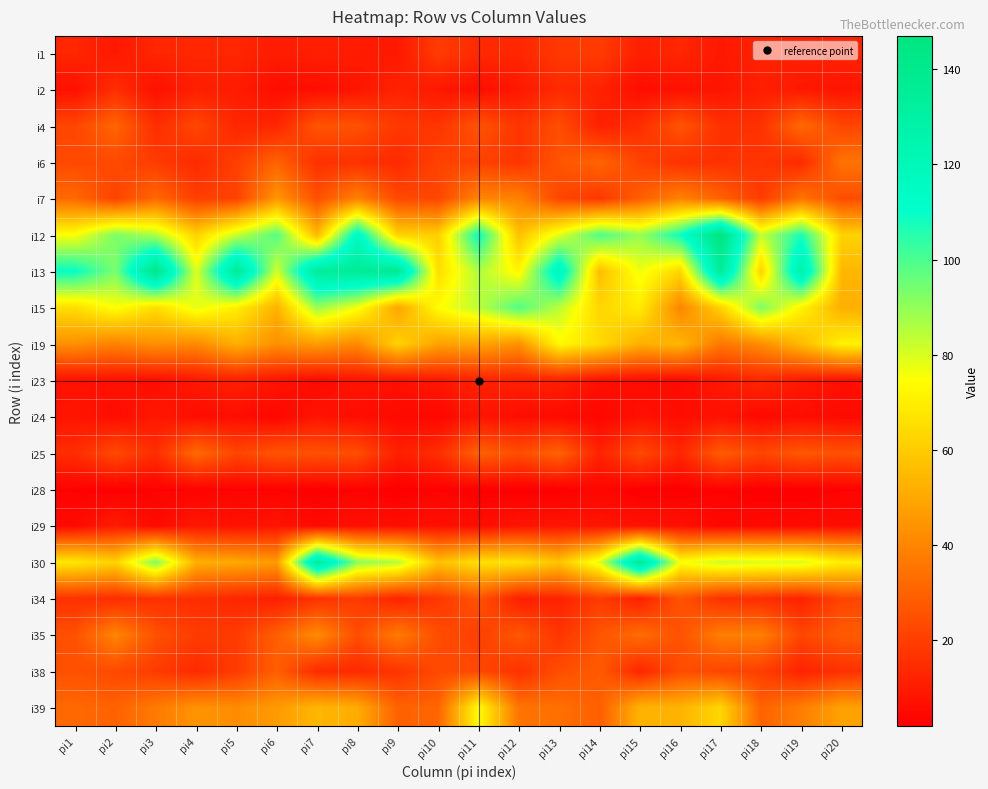

Reading left to right, extract all data points from this chart.

i1: pi1=13	pi2=9	pi3=13	pi4=13	pi5=13	pi6=10	pi7=11	pi8=10	pi9=9	pi10=19	pi11=14	pi12=13	pi13=18	pi14=19	pi15=11	pi16=13	pi17=9	pi18=12	pi19=11	pi20=12
i2: pi1=7	pi2=15	pi3=7	pi4=11	pi5=10	pi6=6	pi7=6	pi8=8	pi9=12	pi10=9	pi11=6	pi12=9	pi13=14	pi14=12	pi15=6	pi16=7	pi17=8	pi18=11	pi19=9	pi20=8
i4: pi1=22	pi2=31	pi3=15	pi4=22	pi5=13	pi6=13	pi7=26	pi8=25	pi9=18	pi10=17	pi11=26	pi12=17	pi13=24	pi14=11	pi15=15	pi16=26	pi17=16	pi18=16	pi19=32	pi20=22
i6: pi1=23	pi2=23	pi3=19	pi4=14	pi5=20	pi6=30	pi7=16	pi8=16	pi9=14	pi10=21	pi11=21	pi12=17	pi13=26	pi14=31	pi15=21	pi16=16	pi17=16	pi18=17	pi19=14	pi20=35
i7: pi1=32	pi2=21	pi3=32	pi4=20	pi5=21	pi6=45	pi7=25	pi8=39	pi9=23	pi10=22	pi11=40	pi12=39	pi13=22	pi14=18	pi15=29	pi16=39	pi17=30	pi18=19	pi19=35	pi20=24
i12: pi1=75	pi2=93	pi3=86	pi4=62	pi5=83	pi6=99	pi7=55	pi8=117	pi9=62	pi10=61	pi11=110	pi12=57	pi13=79	pi14=100	pi15=89	pi16=109	pi17=147	pi18=83	pi19=107	pi20=62
i13: pi1=110	pi2=93	pi3=143	pi4=79	pi5=137	pi6=81	pi7=134	pi8=136	pi9=137	pi10=65	pi11=86	pi12=72	pi13=121	pi14=56	pi15=77	pi16=63	pi17=135	pi18=62	pi19=128	pi20=54
i15: pi1=65	pi2=75	pi3=65	pi4=78	pi5=70	pi6=53	pi7=89	pi8=76	pi9=49	pi10=74	pi11=84	pi12=99	pi13=84	pi14=63	pi15=69	pi16=40	pi17=62	pi18=93	pi19=71	pi20=52
i19: pi1=43	pi2=39	pi3=43	pi4=41	pi5=52	pi6=43	pi7=46	pi8=41	pi9=62	pi10=48	pi11=49	pi12=43	pi13=73	pi14=64	pi15=52	pi16=54	pi17=36	pi18=42	pi19=55	pi20=71
i23: pi1=7	pi2=7	pi3=6	pi4=9	pi5=11	pi6=8	pi7=5	pi8=8	pi9=7	pi10=9	pi11=12	pi12=11	pi13=11	pi14=7	pi15=6	pi16=5	pi17=9	pi18=13	pi19=9	pi20=7
i24: pi1=8	pi2=6	pi3=9	pi4=6	pi5=6	pi6=4	pi7=8	pi8=6	pi9=5	pi10=4	pi11=8	pi12=6	pi13=5	pi14=4	pi15=7	pi16=6	pi17=7	pi18=5	pi19=6	pi20=5
i25: pi1=15	pi2=23	pi3=15	pi4=32	pi5=22	pi6=26	pi7=25	pi8=24	pi9=11	pi10=15	pi11=30	pi12=24	pi13=30	pi14=12	pi15=23	pi16=13	pi17=28	pi18=22	pi19=27	pi20=25
i28: pi1=3	pi2=2	pi3=3	pi4=3	pi5=3	pi6=3	pi7=2	pi8=3	pi9=2	pi10=3	pi11=2	pi12=2	pi13=2	pi14=4	pi15=2	pi16=2	pi17=3	pi18=2	pi19=2	pi20=3
i29: pi1=5	pi2=10	pi3=5	pi4=9	pi5=7	pi6=8	pi7=5	pi8=7	pi9=6	pi10=7	pi11=6	pi12=8	pi13=8	pi14=8	pi15=7	pi16=7	pi17=4	pi18=5	pi19=5	pi20=6
i30: pi1=68	pi2=62	pi3=93	pi4=52	pi5=50	pi6=46	pi7=135	pi8=91	pi9=85	pi10=57	pi11=66	pi12=66	pi13=58	pi14=79	pi15=138	pi16=75	pi17=82	pi18=80	pi19=80	pi20=70
i34: pi1=16	pi2=15	pi3=16	pi4=15	pi5=13	pi6=11	pi7=16	pi8=19	pi9=12	pi10=18	pi11=26	pi12=11	pi13=12	pi14=19	pi15=11	pi16=26	pi17=16	pi18=15	pi19=12	pi20=22
i35: pi1=25	pi2=40	pi3=25	pi4=19	pi5=19	pi6=29	pi7=42	pi8=24	pi9=37	pi10=24	pi11=20	pi12=27	pi13=17	pi14=26	pi15=33	pi16=25	pi17=38	pi18=38	pi19=22	pi20=28
i38: pi1=25	pi2=23	pi3=19	pi4=14	pi5=19	pi6=29	pi7=14	pi8=14	pi9=17	pi10=23	pi11=23	pi12=16	pi13=24	pi14=28	pi15=13	pi16=24	pi17=22	pi18=20	pi19=12	pi20=16
i39: pi1=32	pi2=30	pi3=37	pi4=44	pi5=42	pi6=46	pi7=54	pi8=51	pi9=30	pi10=31	pi11=74	pi12=35	pi13=34	pi14=29	pi15=53	pi16=53	pi17=63	pi18=30	pi19=38	pi20=48